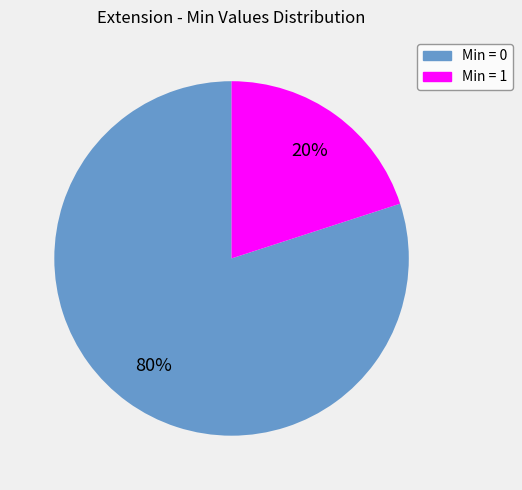

Is there any slice that represents more than half of the pie?

Yes